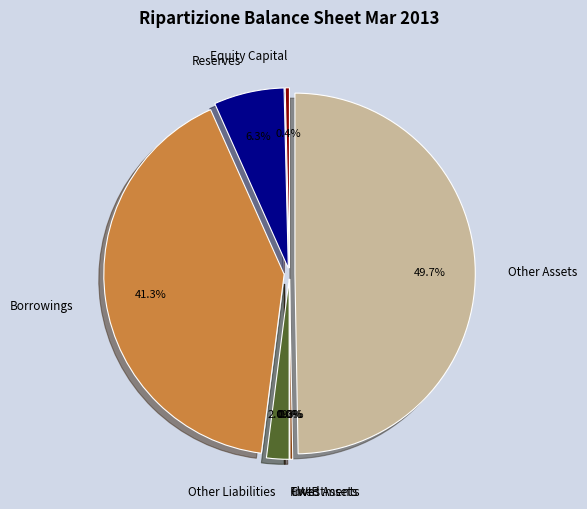

Is it true that Investments is 0% of the pie?

True